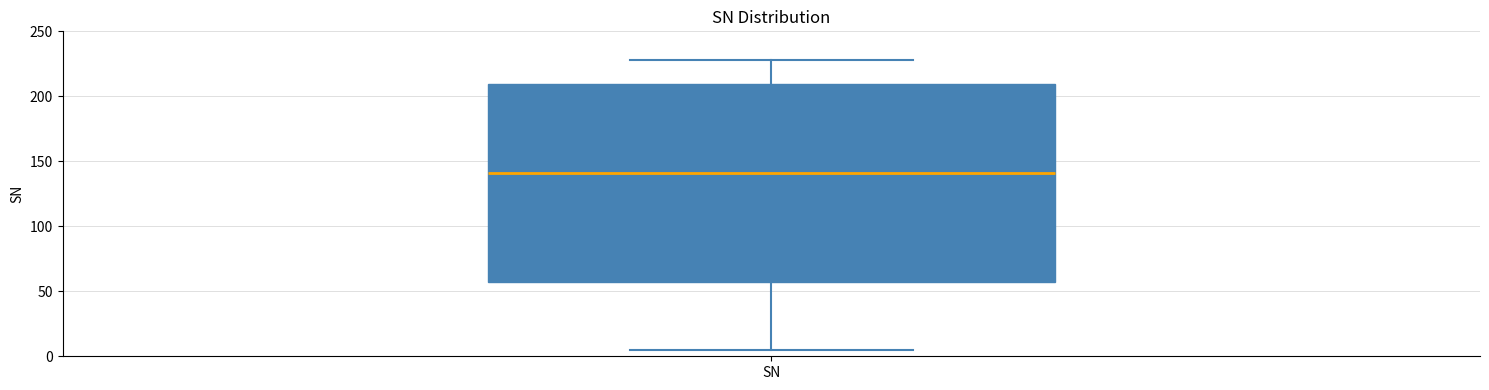

Where is the lower edge of the box for SN on the y-axis? The values are not printed on the chart, so give them approximately, as read against the axis.

55